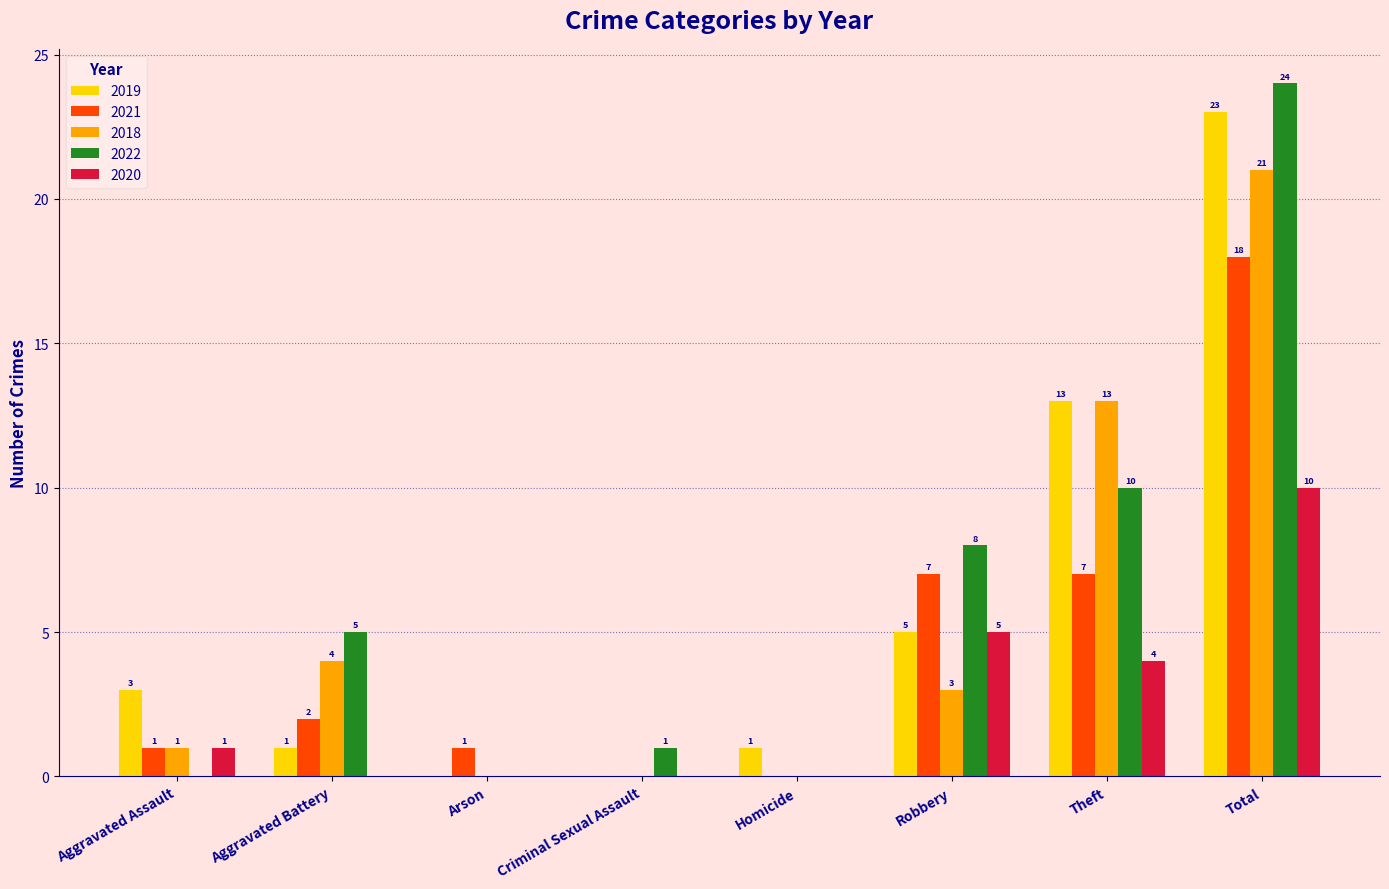

What is the sum of all 2021 values?

36